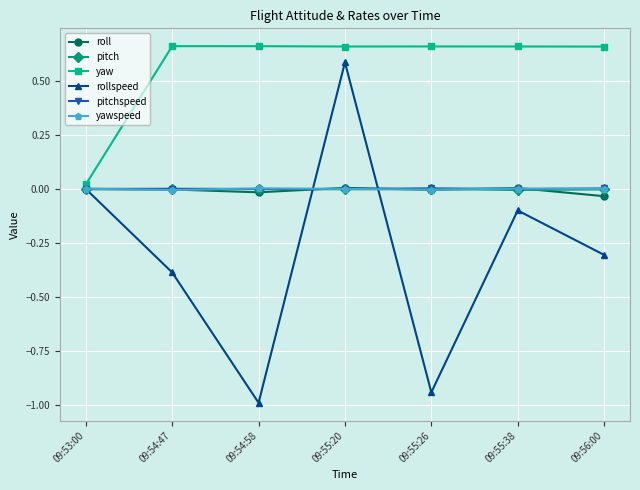

What is the spread (max minus min) of values at 09:54:47?

1.0